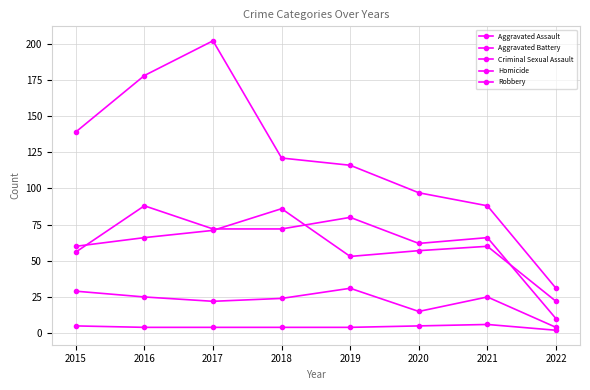

Count the number of data series in this chart.

5